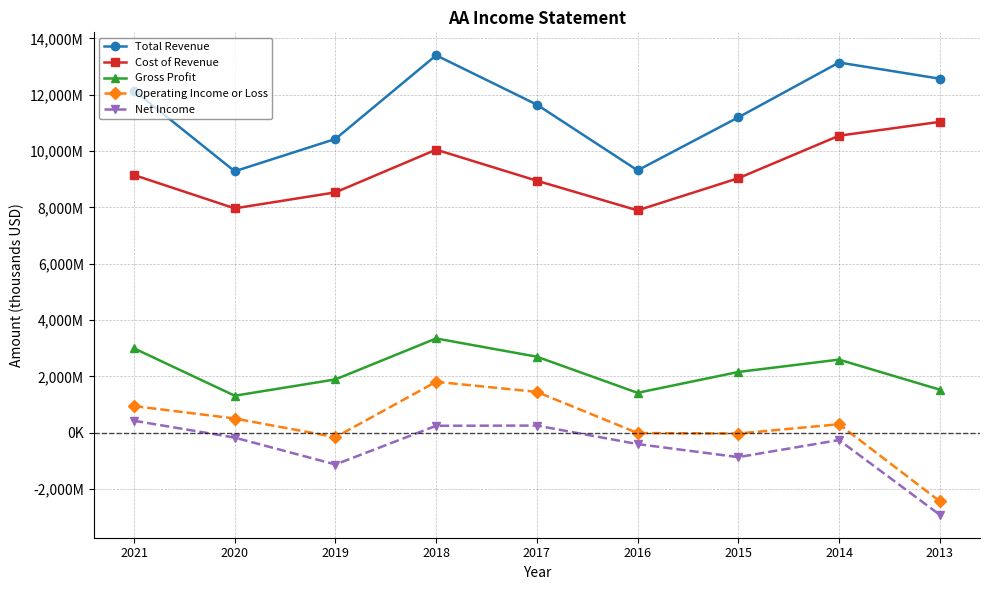

Is it true that Cost of Revenue equals 9039000 at 2015?

True